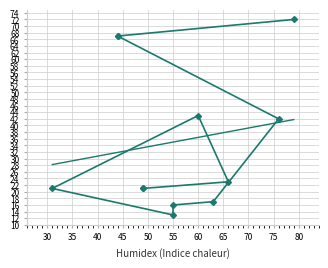

What is the maximum value shown in the chart?

72